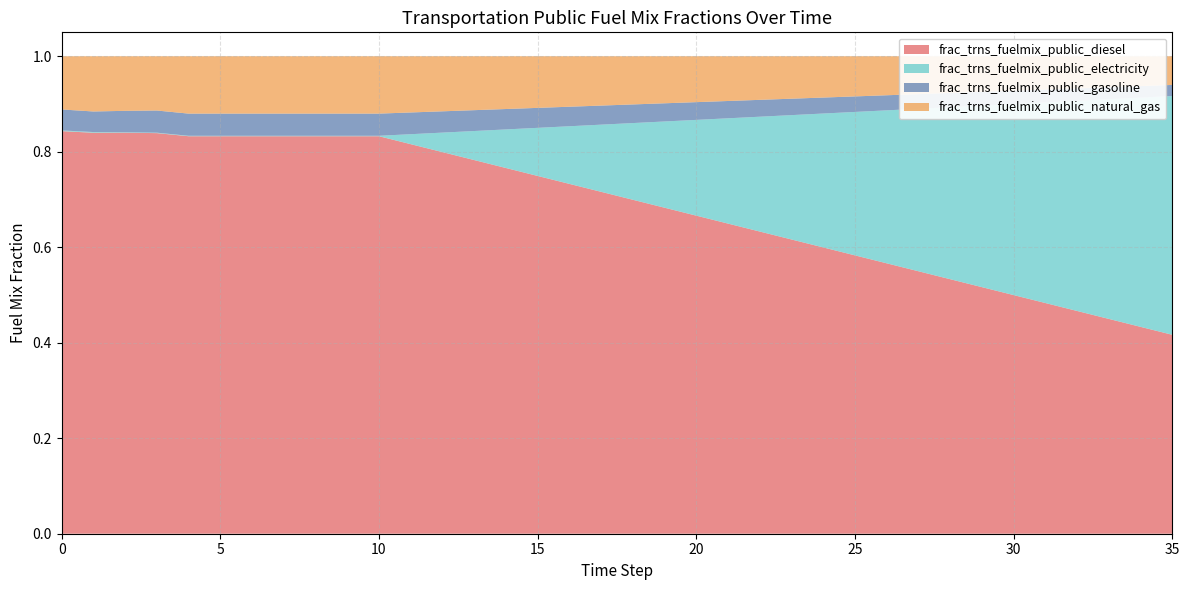

Reading left to right, extract all data points from this chart.

frac_trns_fuelmix_public_diesel: 0=0.8	1=0.8	2=0.8	3=0.8	4=0.8	5=0.8	6=0.8	7=0.8	8=0.8	9=0.8	10=0.8	11=0.8	12=0.8	13=0.8	14=0.8	15=0.7	16=0.7	17=0.7	18=0.7	19=0.7	20=0.7	21=0.6	22=0.6	23=0.6	24=0.6	25=0.6	26=0.6	27=0.5	28=0.5	30=0.5	31=0.5	32=0.5	33=0.4	34=0.4	35=0.4
frac_trns_fuelmix_public_electricity: 0=0.0	1=0.0	2=0.0	3=0.0	4=0.0	5=0.0	6=0.0	7=0.0	8=0.0	9=0.0	10=0.0	11=0.0	12=0.0	13=0.1	14=0.1	15=0.1	16=0.1	17=0.1	18=0.2	19=0.2	20=0.2	21=0.2	22=0.2	23=0.3	24=0.3	25=0.3	26=0.3	27=0.3	28=0.4	30=0.4	31=0.4	32=0.4	33=0.5	34=0.5	35=0.5
frac_trns_fuelmix_public_gasoline: 0=0.0	1=0.0	2=0.0	3=0.0	4=0.0	5=0.0	6=0.0	7=0.0	8=0.0	9=0.0	10=0.0	11=0.0	12=0.0	13=0.0	14=0.0	15=0.0	16=0.0	17=0.0	18=0.0	19=0.0	20=0.0	21=0.0	22=0.0	23=0.0	24=0.0	25=0.0	26=0.0	27=0.0	28=0.0	30=0.0	31=0.0	32=0.0	33=0.0	34=0.0	35=0.0
frac_trns_fuelmix_public_natural_gas: 0=0.1	1=0.1	2=0.1	3=0.1	4=0.1	5=0.1	6=0.1	7=0.1	8=0.1	9=0.1	10=0.1	11=0.1	12=0.1	13=0.1	14=0.1	15=0.1	16=0.1	17=0.1	18=0.1	19=0.1	20=0.1	21=0.1	22=0.1	23=0.1	24=0.1	25=0.1	26=0.1	27=0.1	28=0.1	30=0.1	31=0.1	32=0.1	33=0.1	34=0.1	35=0.1